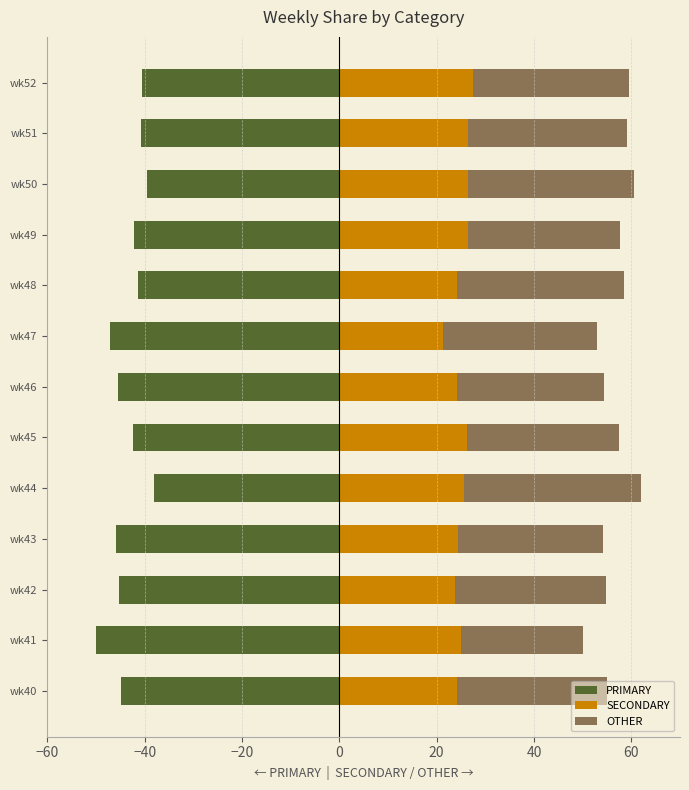

Is it true that PRIMARY equals -58.6 at wk44?

False